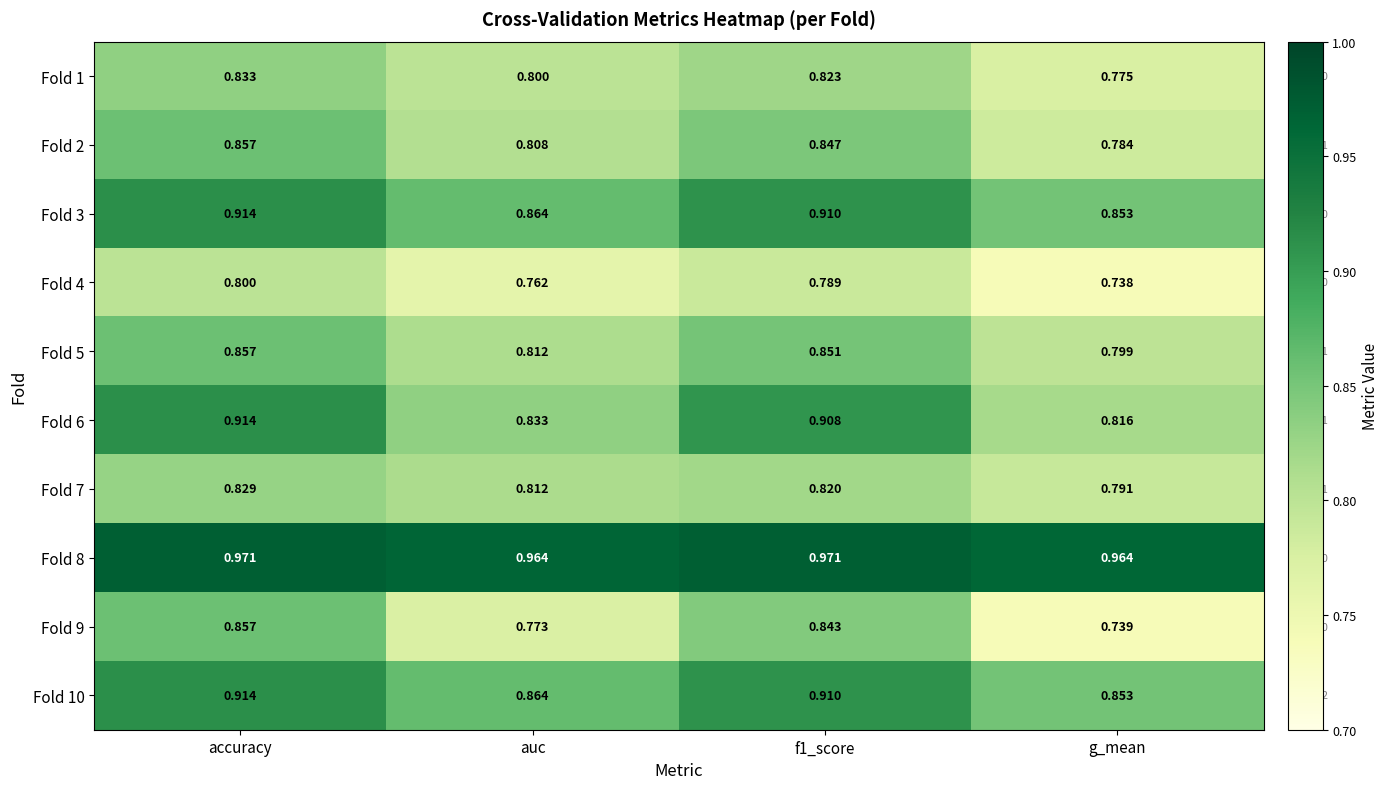

Which series changed the most between auc and g_mean?

Fold 9